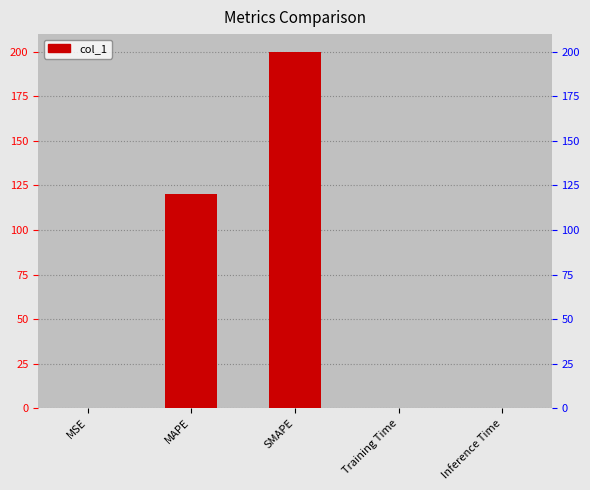

What is the sum of all values?

320.0